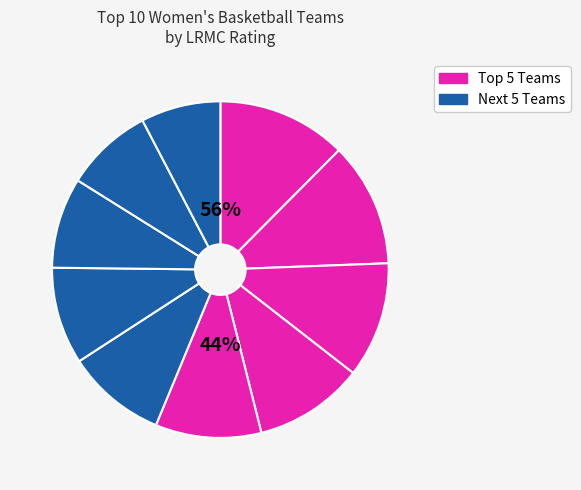

Count the number of slices in the pie.

10